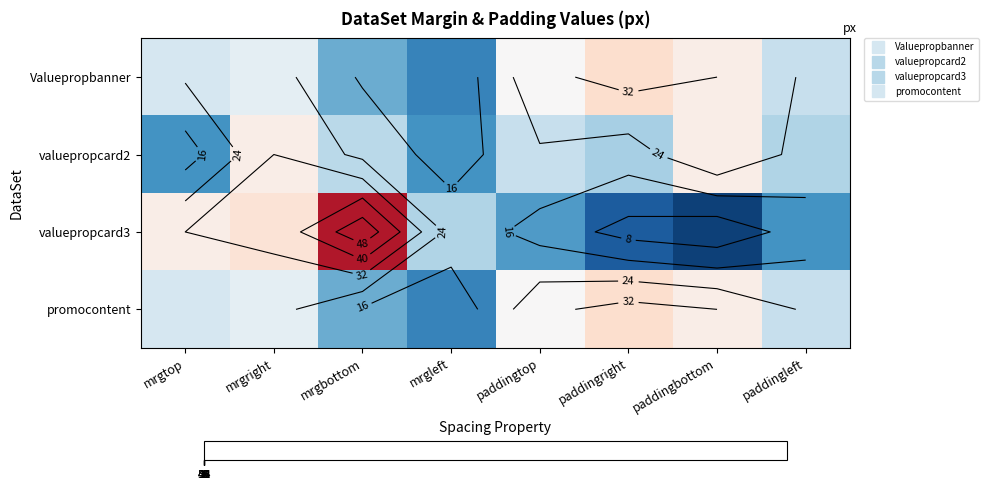

Between paddingbottom and mrgright, which is larger?

paddingbottom